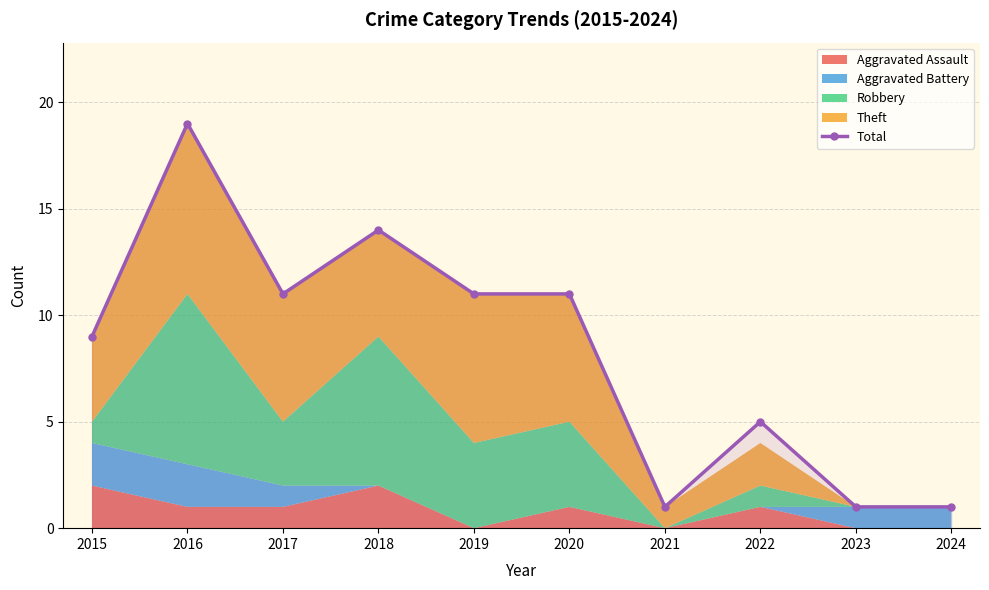

Rank the categories by value from lowest to highest.

2021, 2023, 2024, 2022, 2015, 2017, 2019, 2020, 2018, 2016